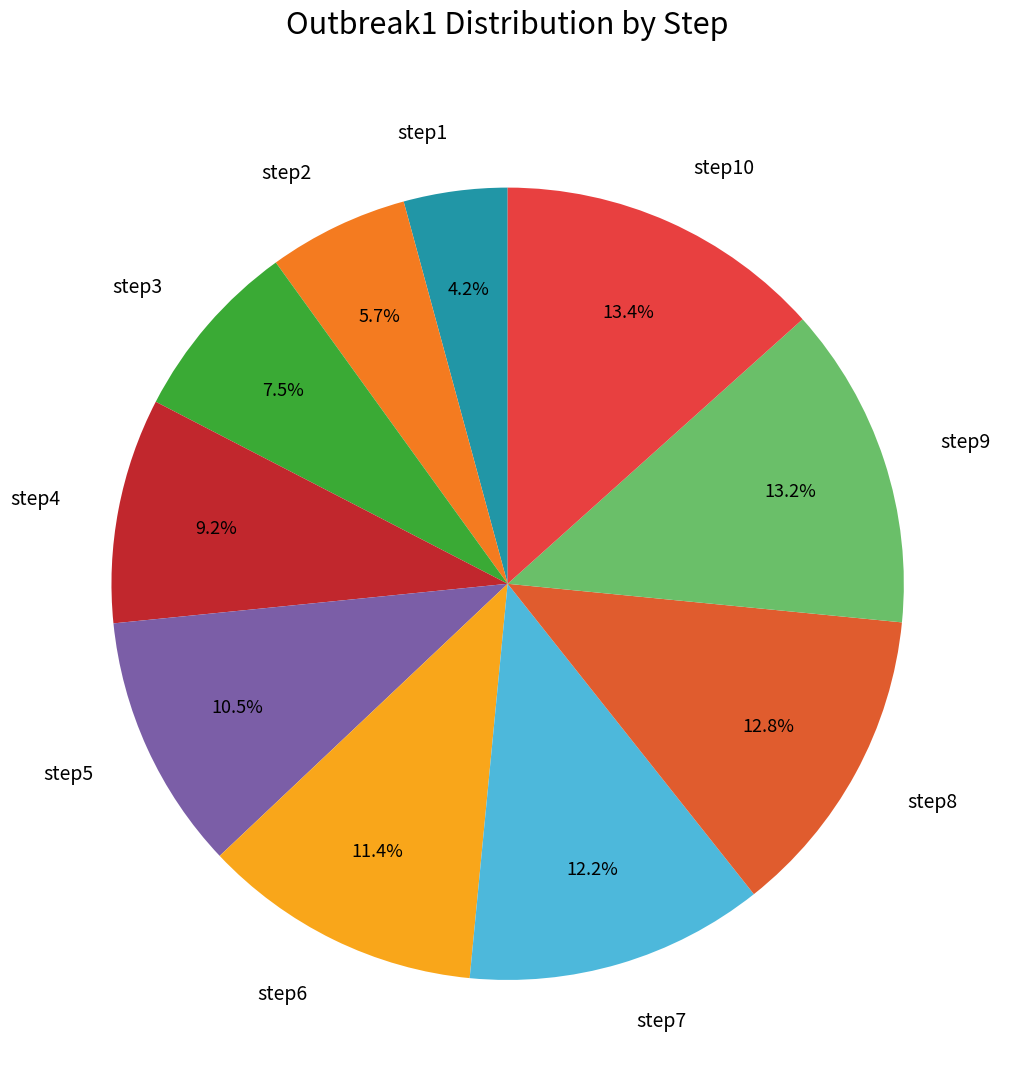

To the nearest percent, what percentage of the pie is step9?

13%